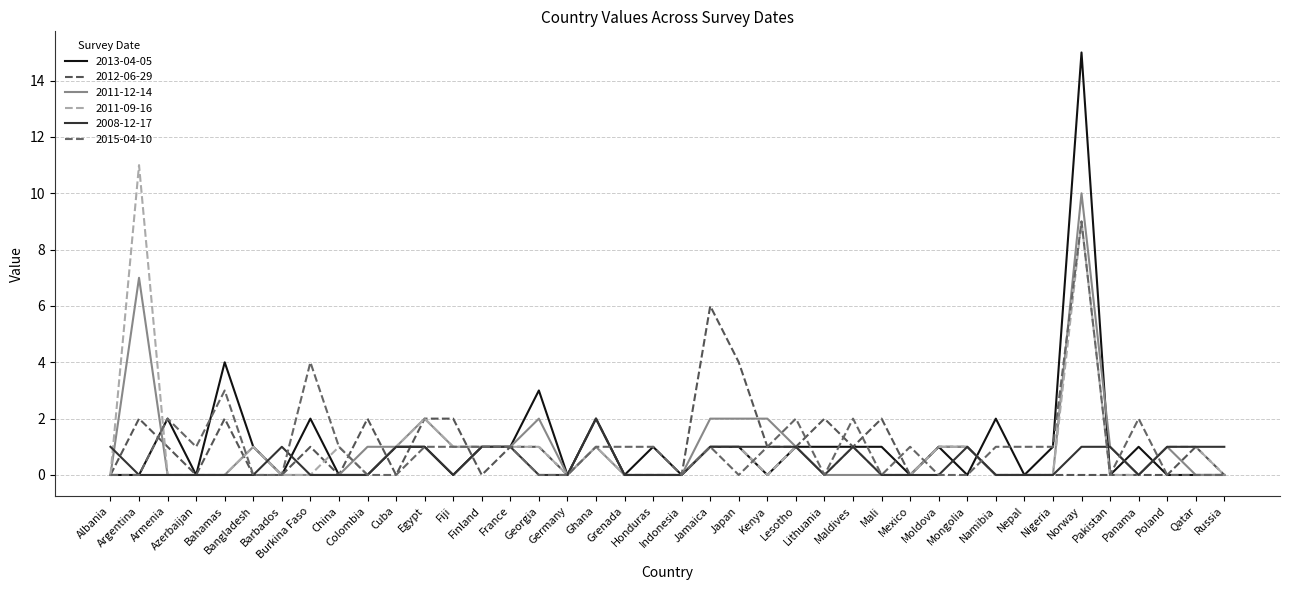

Does the chart display data point markers on the line(s)?

No